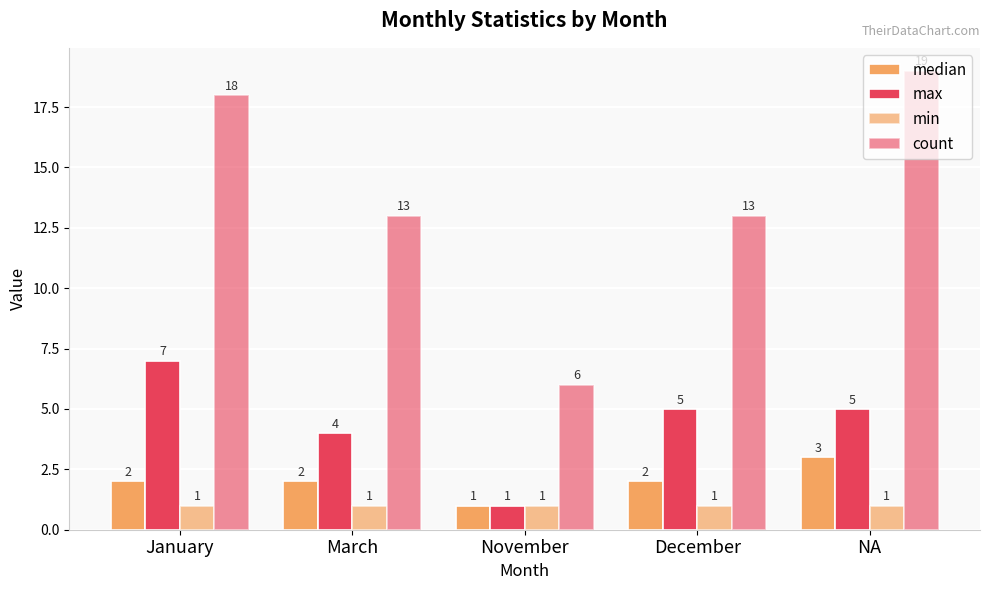

How many groups of bars are there?

5